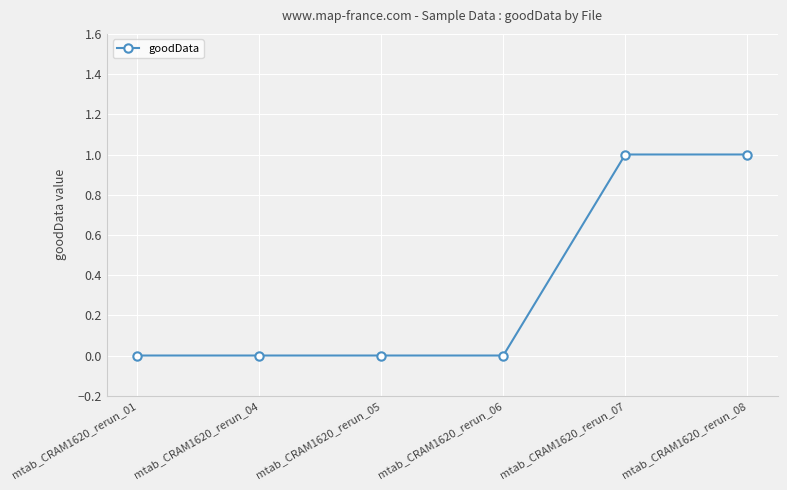

Reading left to right, transcribe all the data shown in this chart.

mtab_CRAM1620_rerun_01=0	mtab_CRAM1620_rerun_04=0	mtab_CRAM1620_rerun_05=0	mtab_CRAM1620_rerun_06=0	mtab_CRAM1620_rerun_07=1	mtab_CRAM1620_rerun_08=1